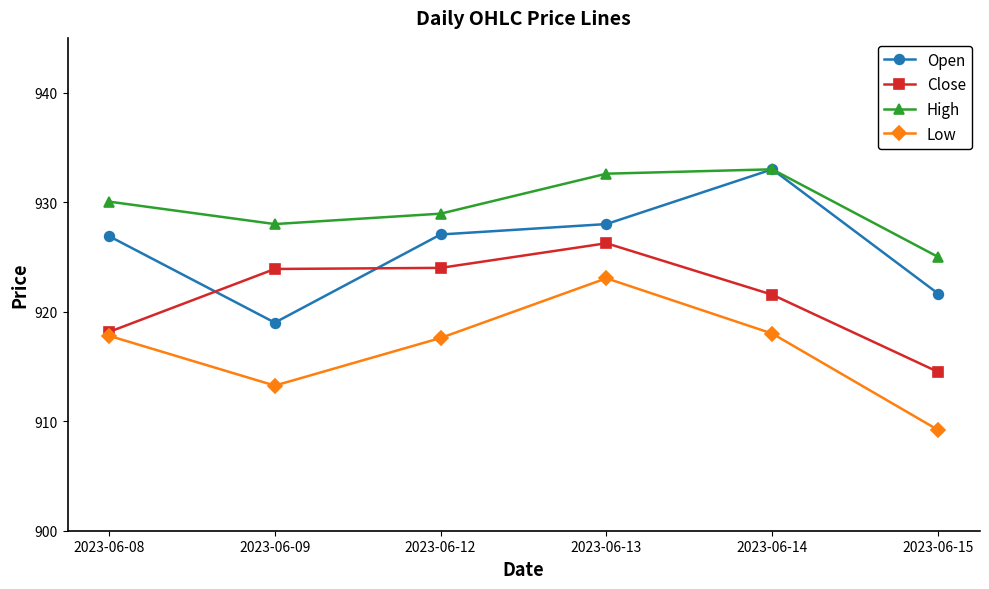

What is the highest value of the Low series?

923.0